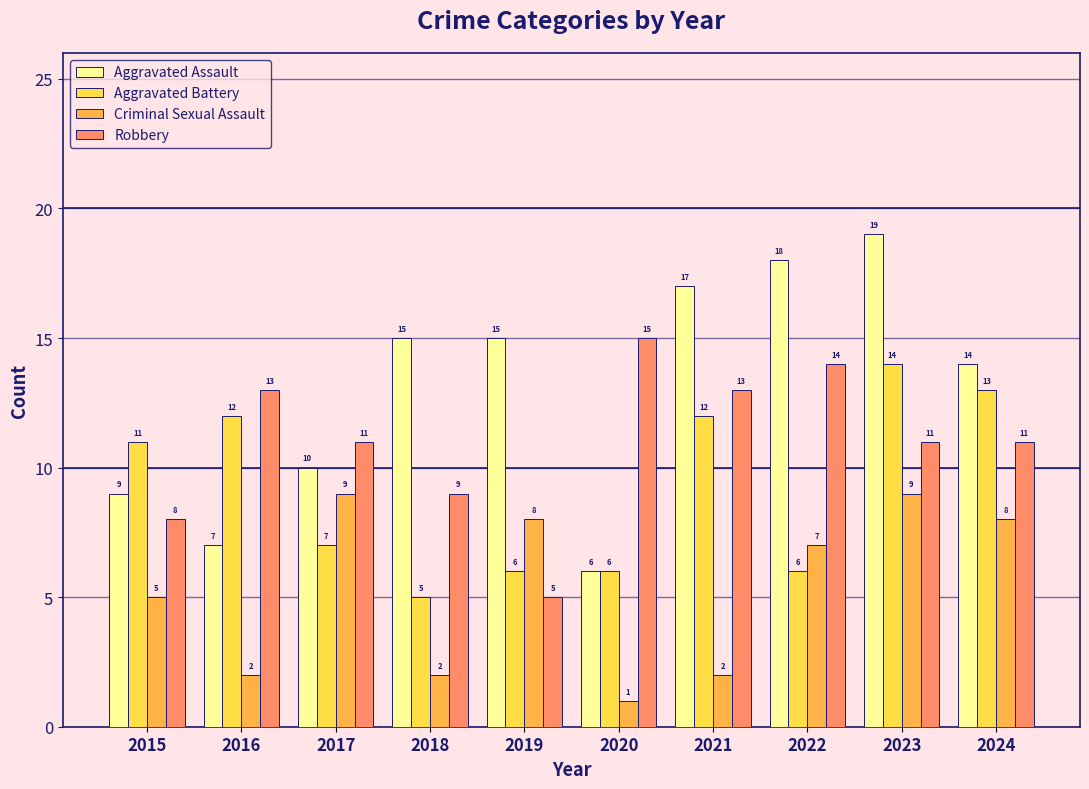

Read the Criminal Sexual Assault value at 2023.

9